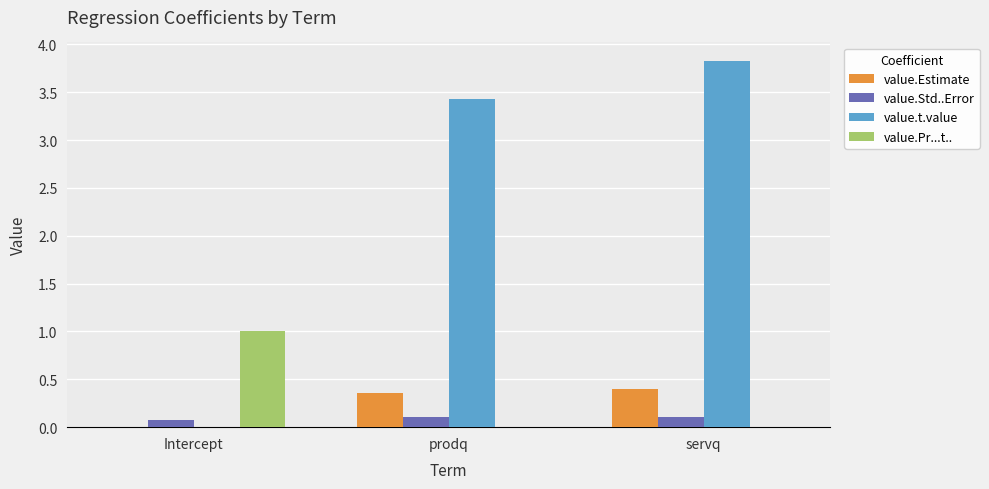

True or false: value.Std..Error has a value of 0.1 at prodq.

True